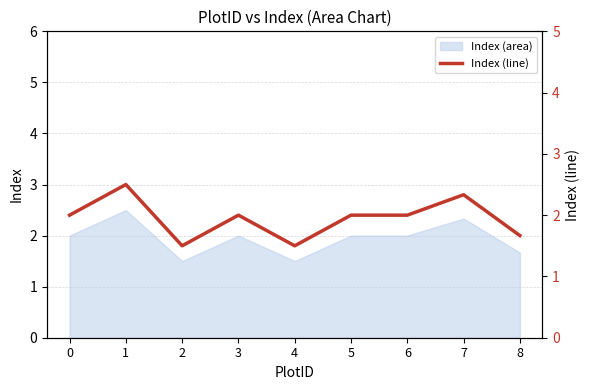

Where is the first local minimum?

2